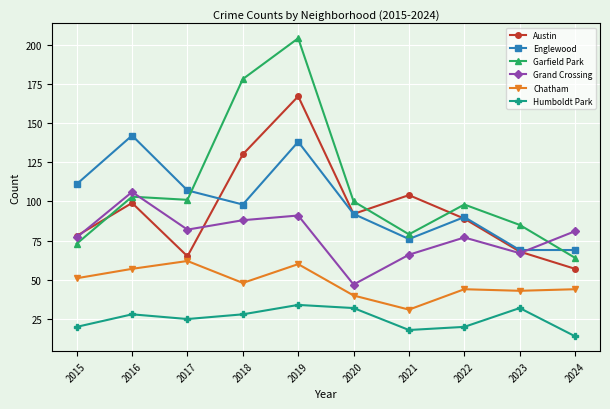

Which series changed the most between 2015 and 2021?

Englewood